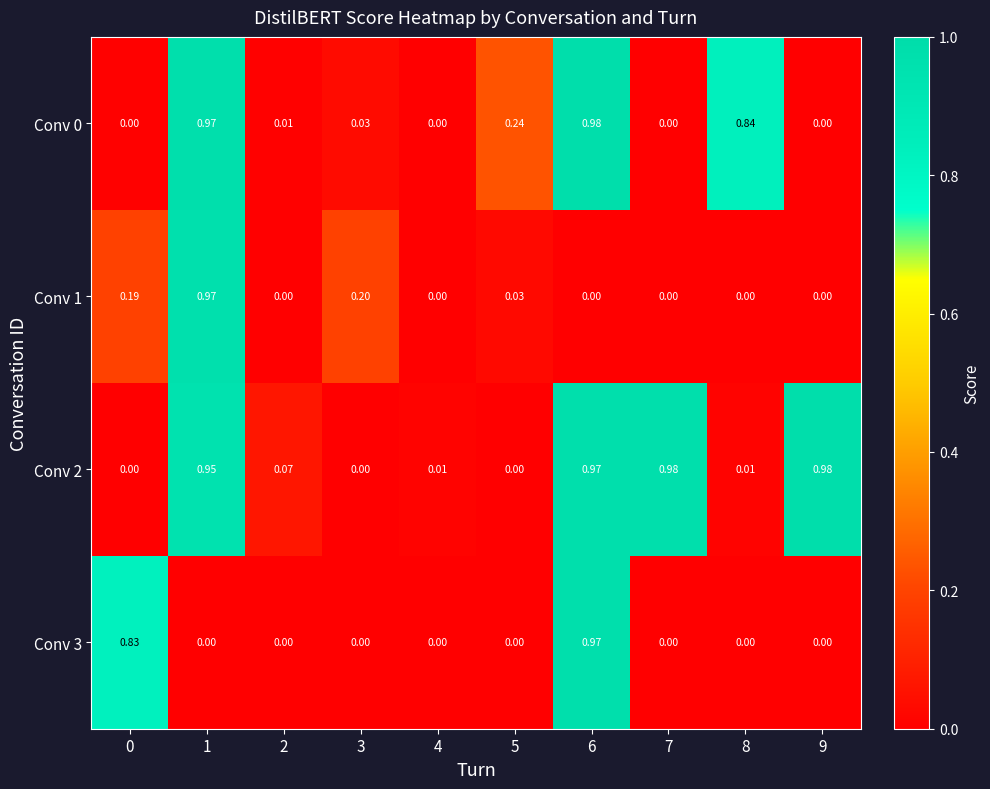

Which series has the widest spread of values?

Conv 2